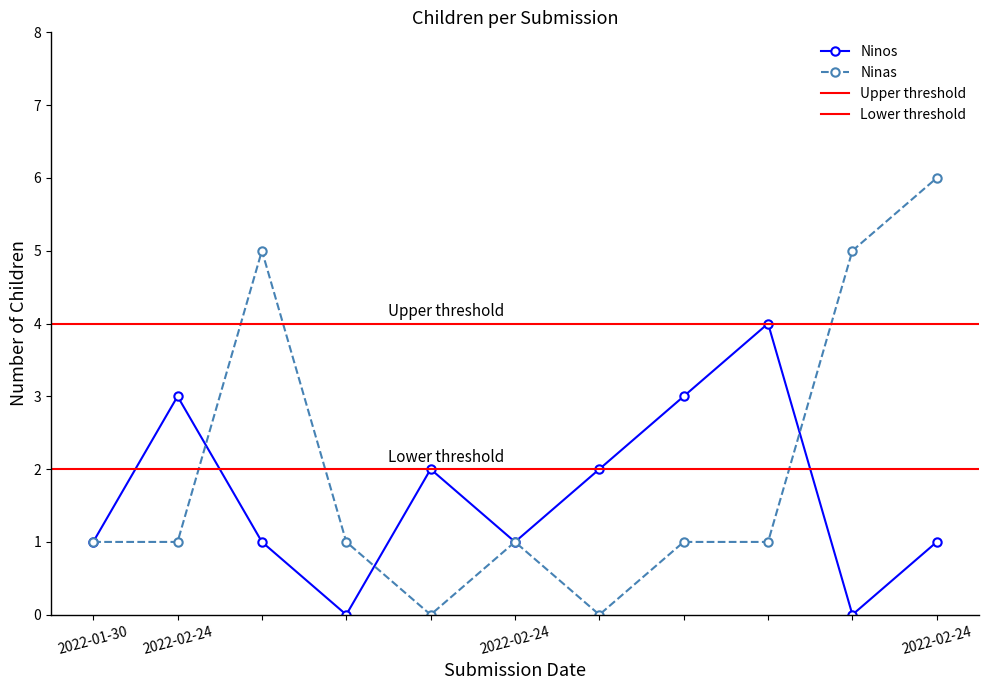

Reading left to right, extract all data points from this chart.

Ninos: 1	3	1	0	2	1	2	3	4	0	1
Ninas: 1	1	5	1	0	1	0	1	1	5	6